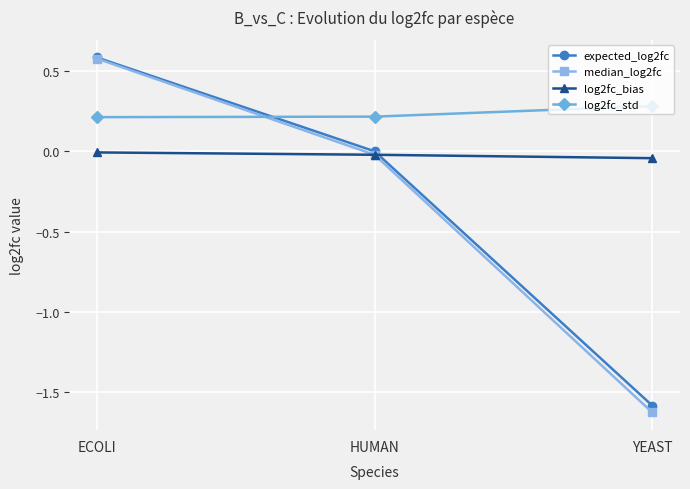

What is the label of the 1st point from the right?

YEAST